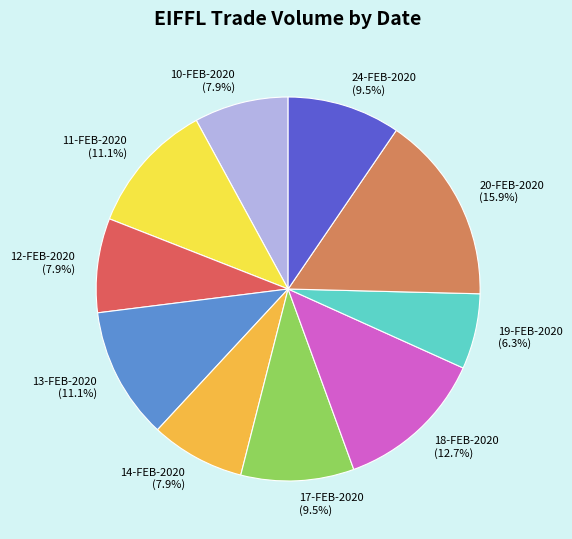

To the nearest percent, what percentage of the pie is 10-FEB-2020?

8%